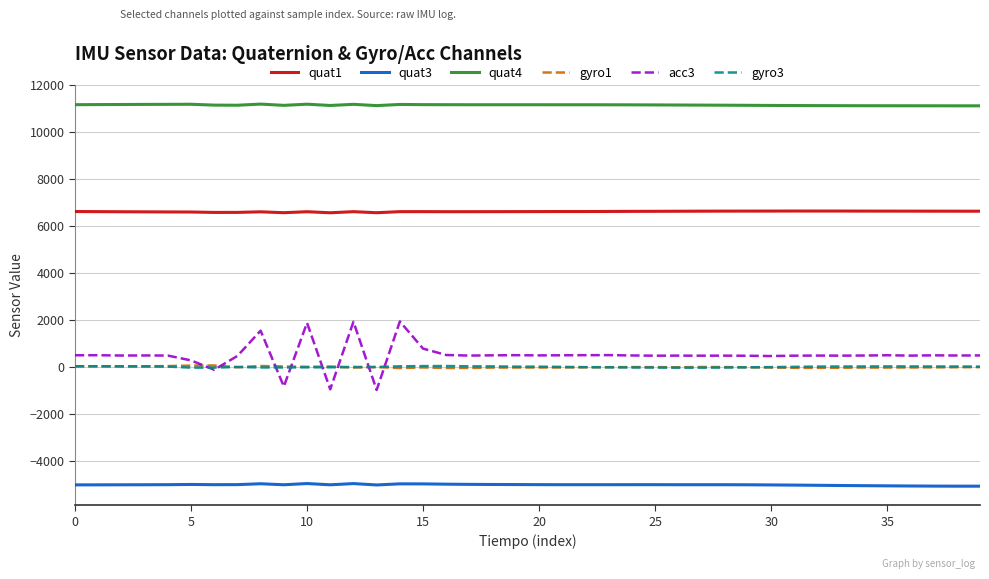

What is the minimum value for acc3?

-983